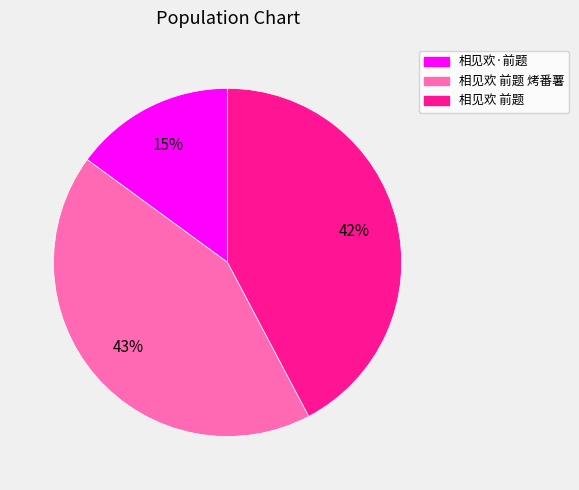

To the nearest percent, what is the average slice percentage?

33%